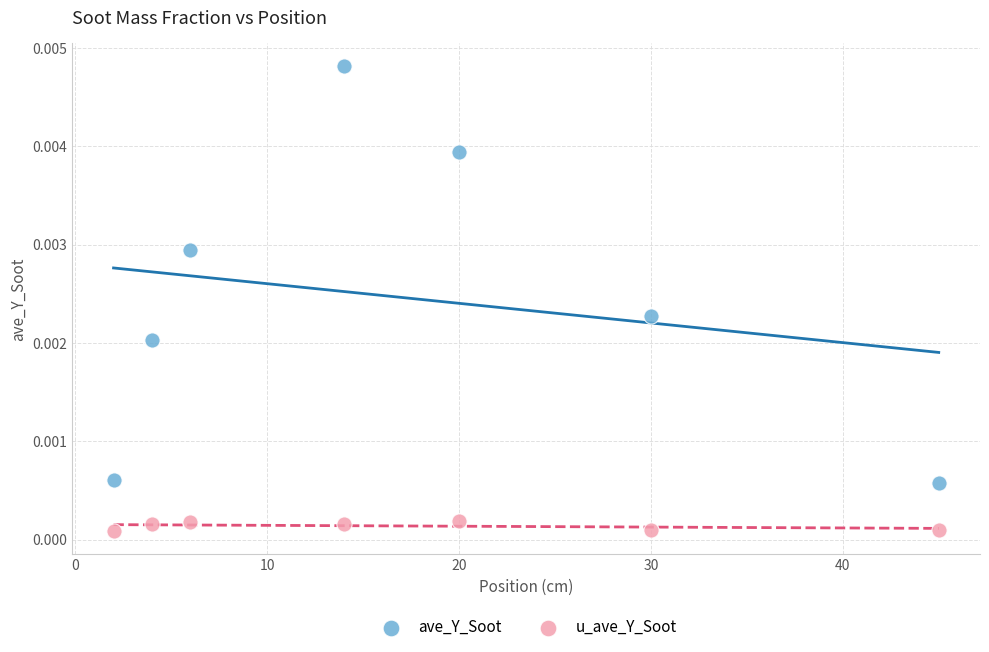

What is the X range (max minus min) for the scatter plot?

43.0